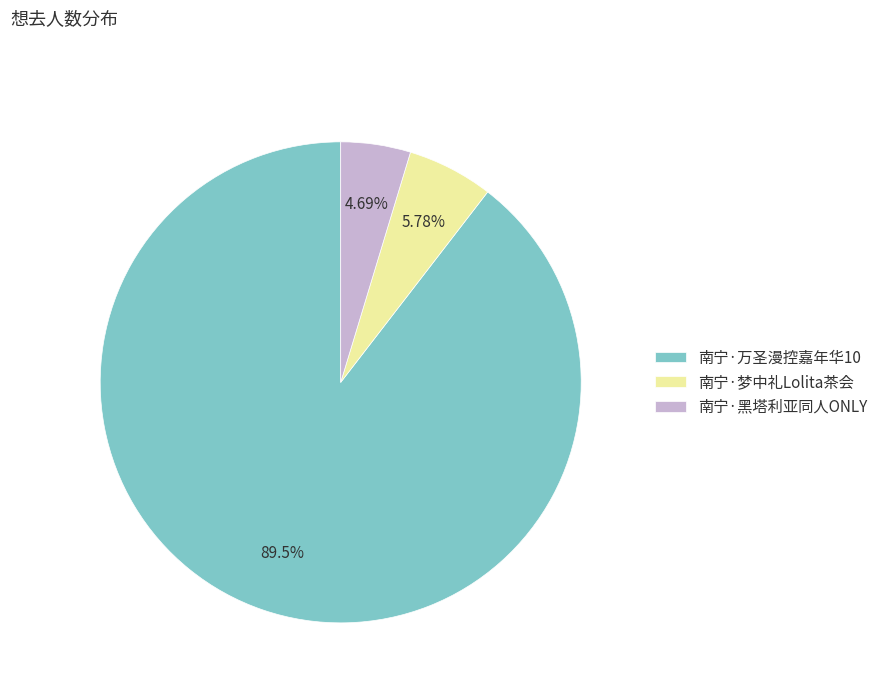

To the nearest percent, what is the difference between the 南宁·万圣漫控嘉年华10 and 南宁·梦中礼Lolita茶会 slice percentages?

84%